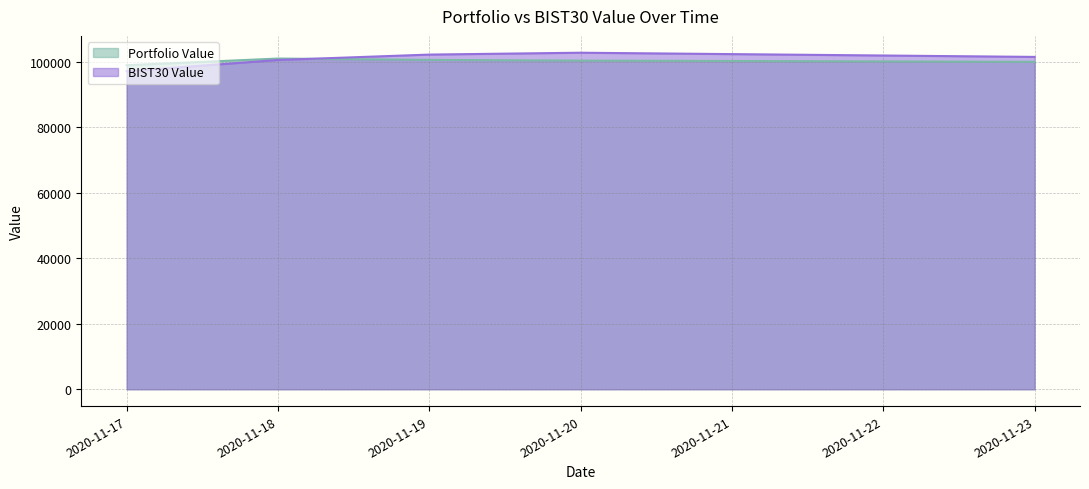

The value of Portfolio Value at 2020-11-23 is 47168.6. True or false?

False